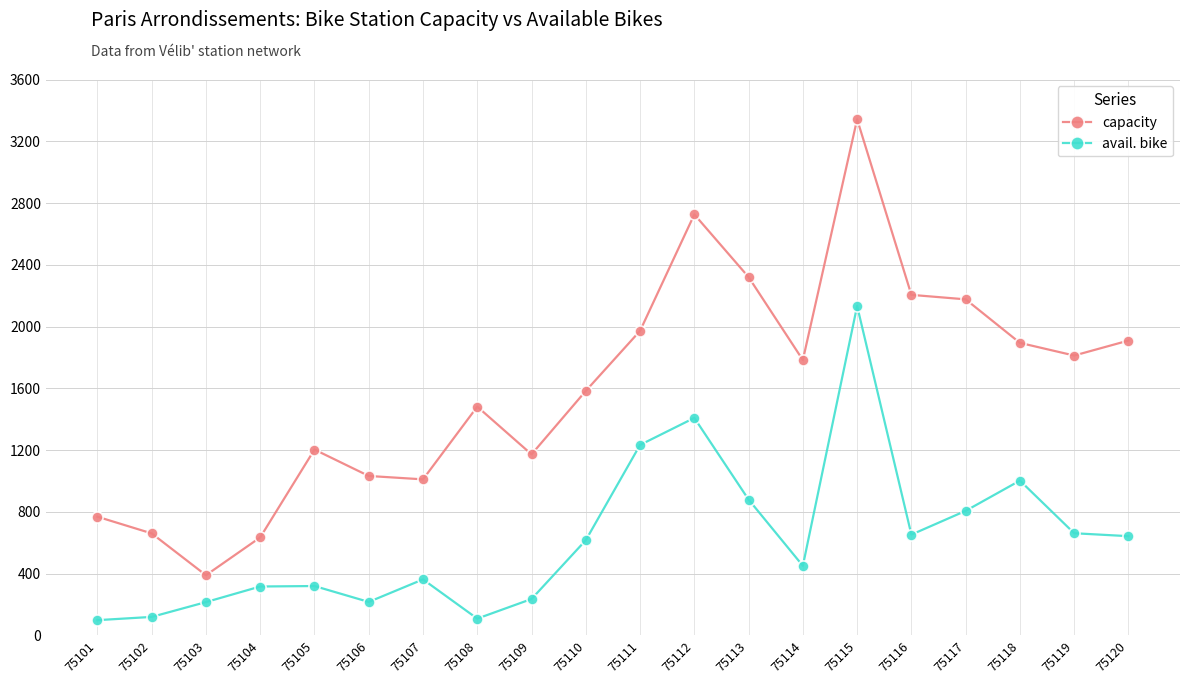

Is the value of avail. bike at 75102 greater than the value of capacity at 75106?

No